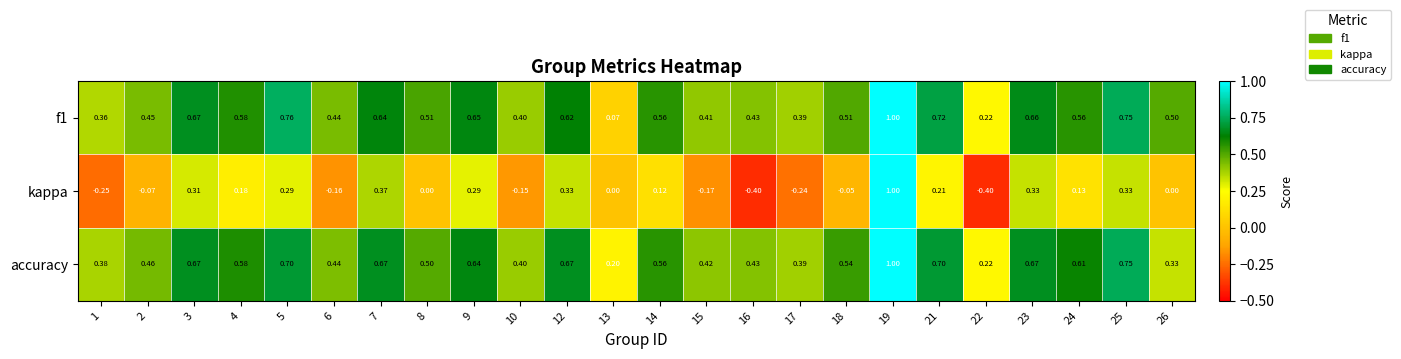

Is the value of kappa at 25 greater than the value of f1 at 5?

No